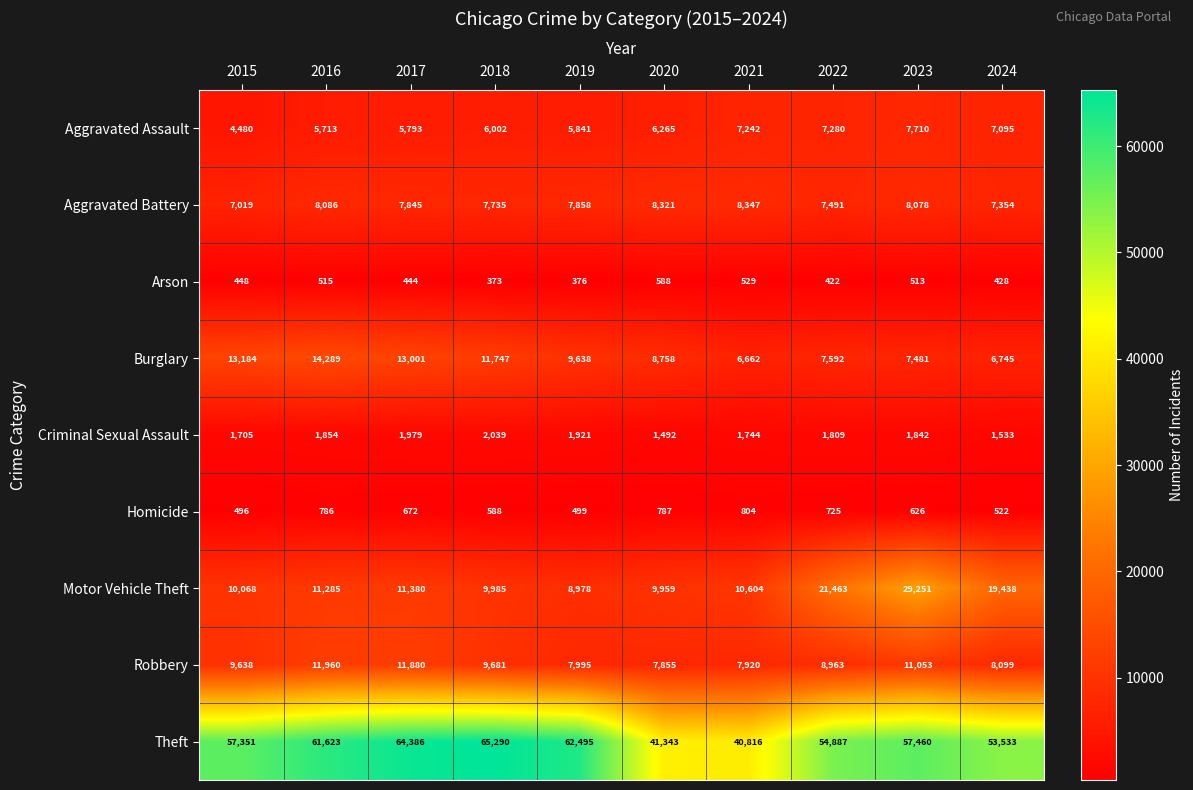

What is the sum of the Aggravated Battery values at 2021 and 2019?

16205